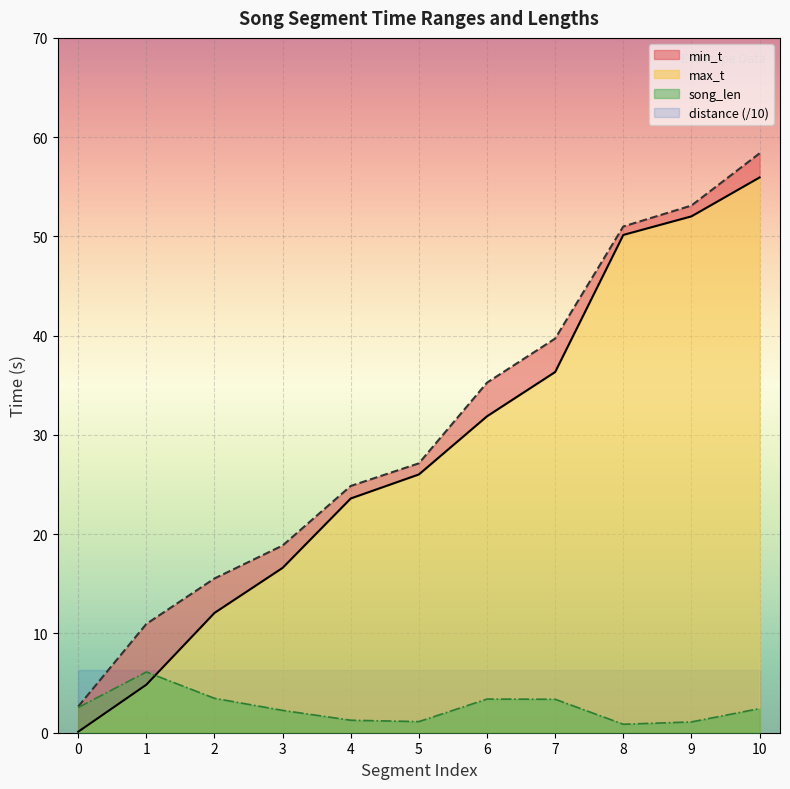

Which series has the largest range (max minus min)?

min_t